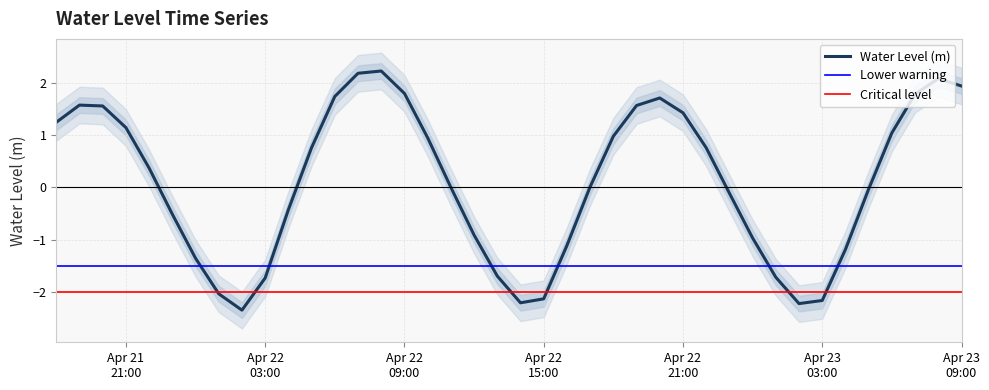

What is the average value?

0.1